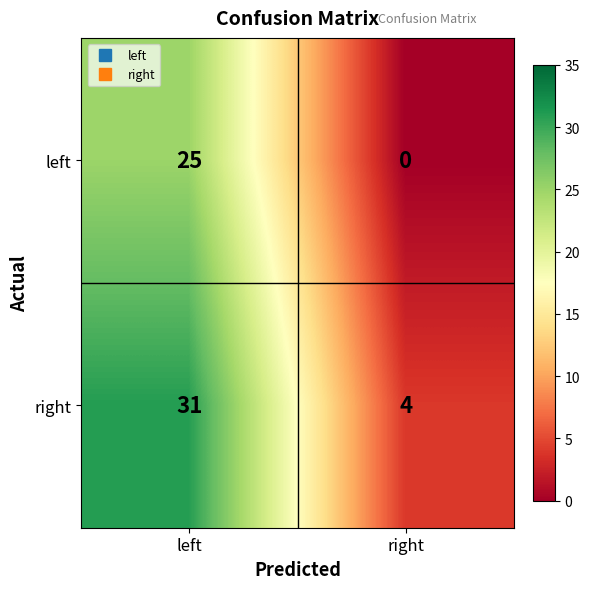

Which category has the highest value in the right series?

left